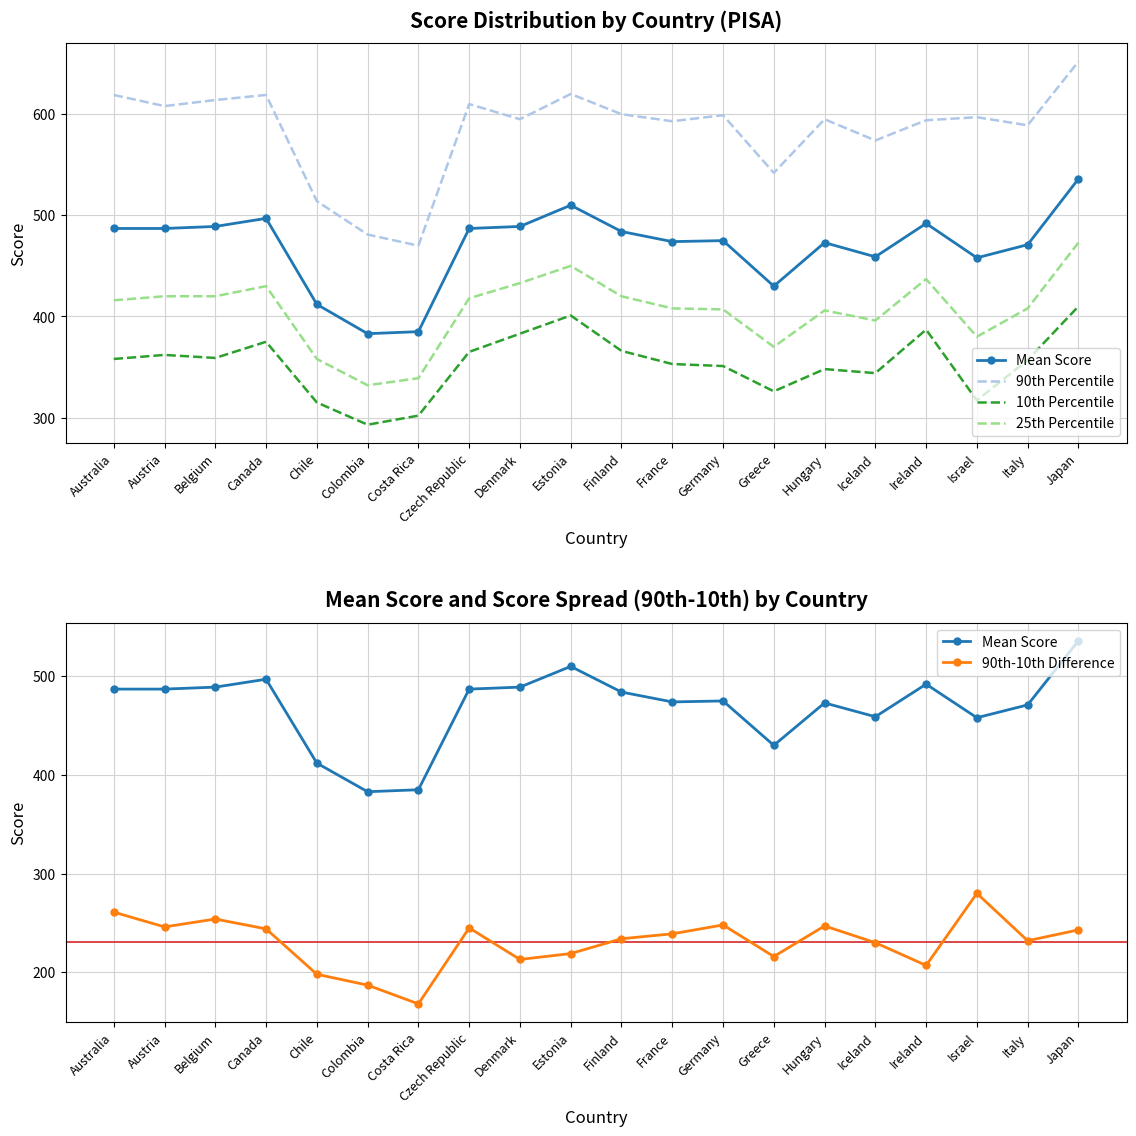

What is the sum of all 90th Percentile values?

11685